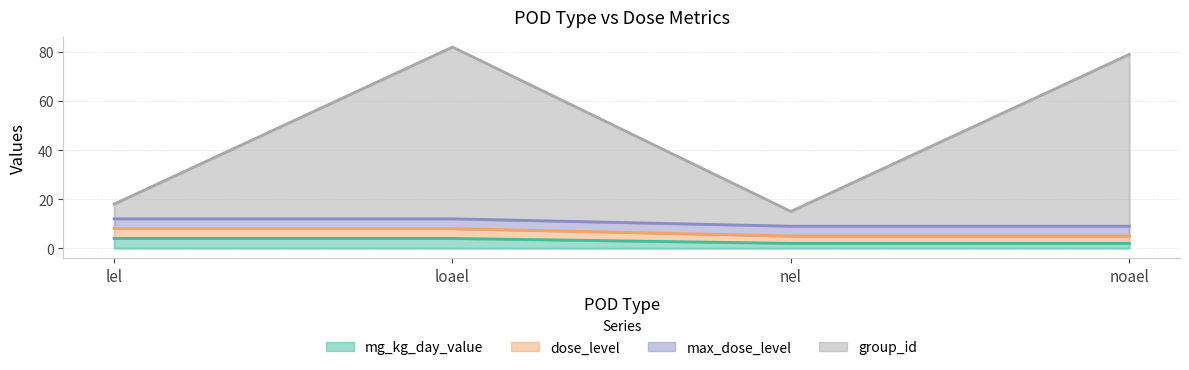

True or false: group_id has a value of 10 at nel.

False